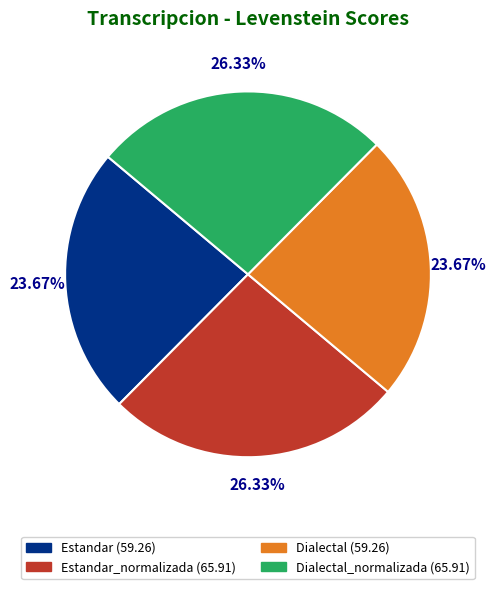

Is there any slice that represents more than half of the pie?

No